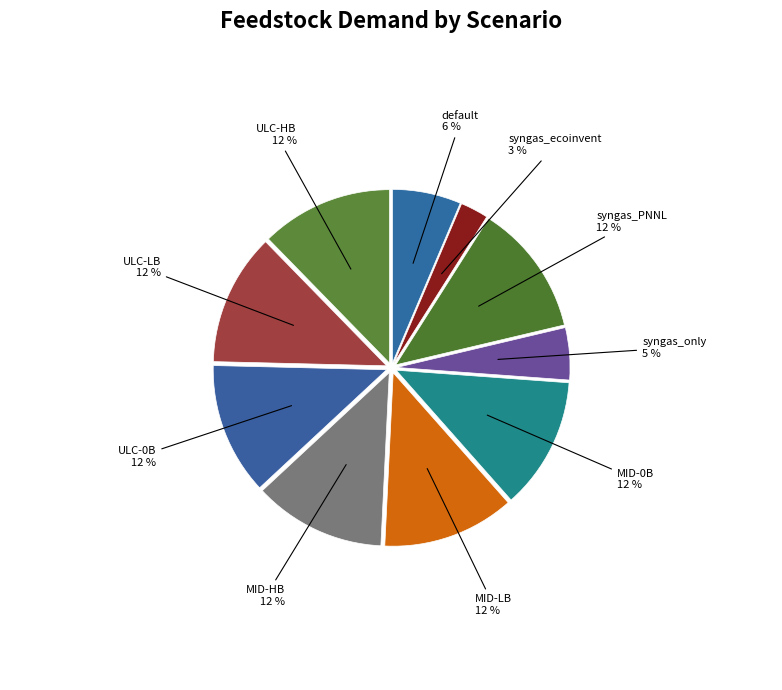

What percentage is the ULC-HB slice, to the nearest percent?

12%